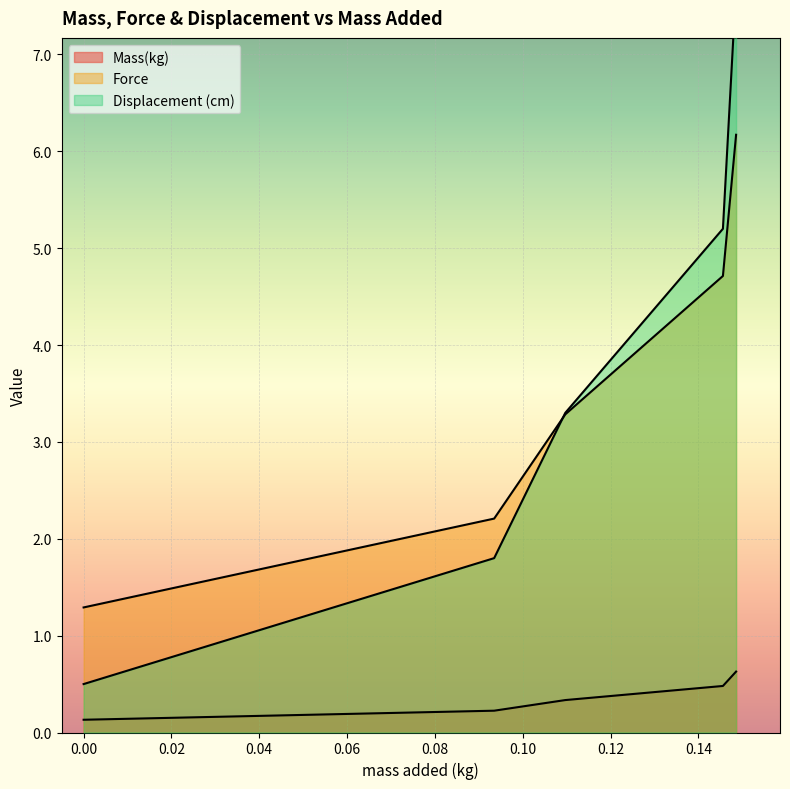

At how many categories does at least one series exceed 2?

4